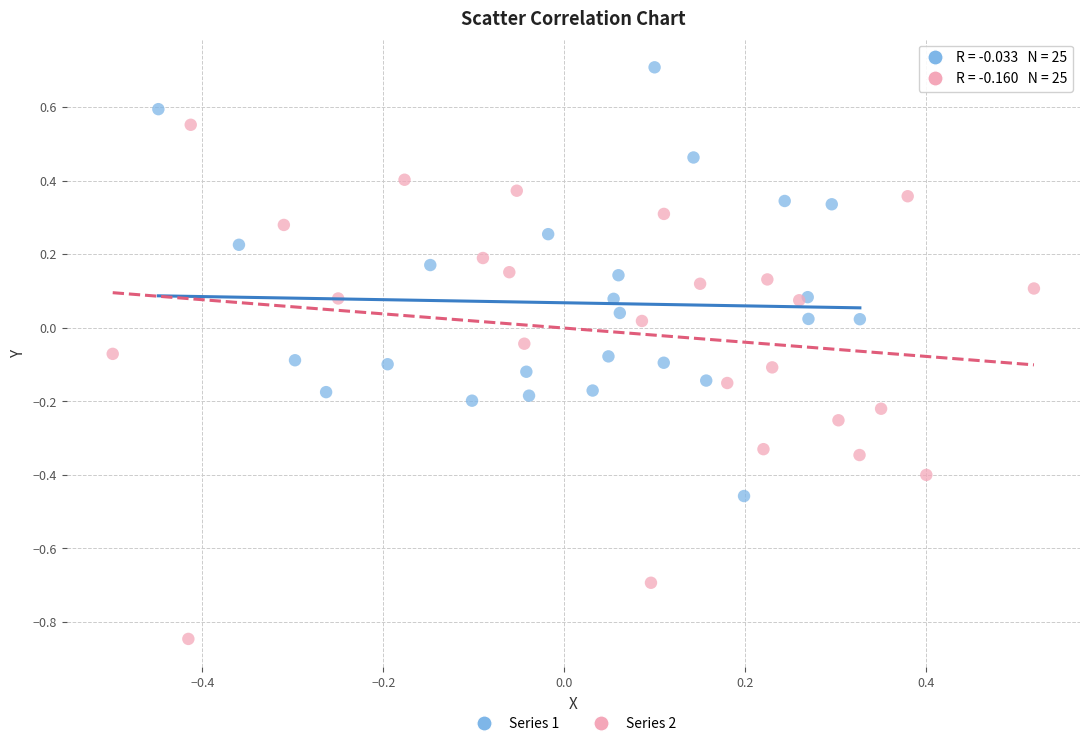

Which series reaches the minimum Y coordinate?

Series 2